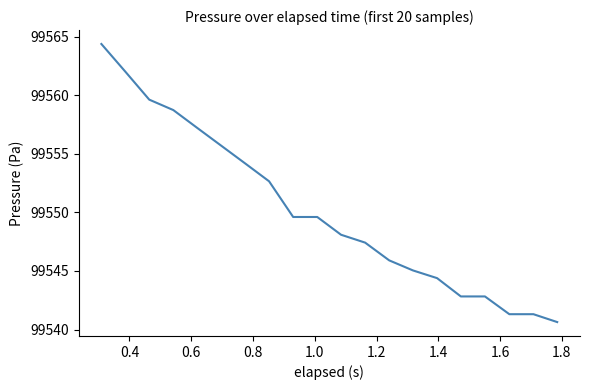

How many series are shown in this chart?

1